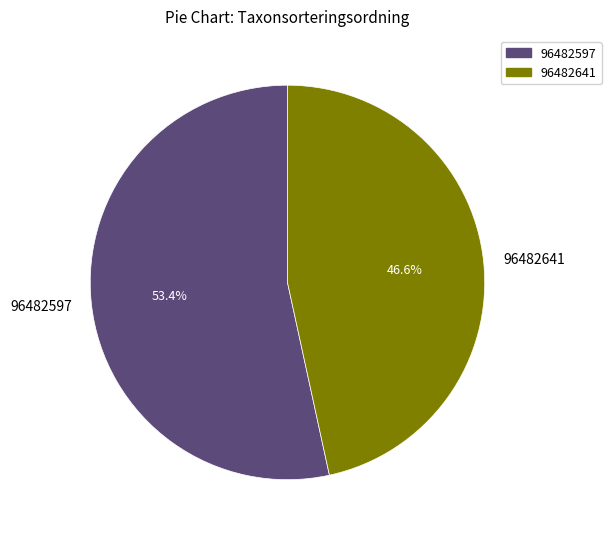

What percentage is the 96482641 slice, to the nearest percent?

47%